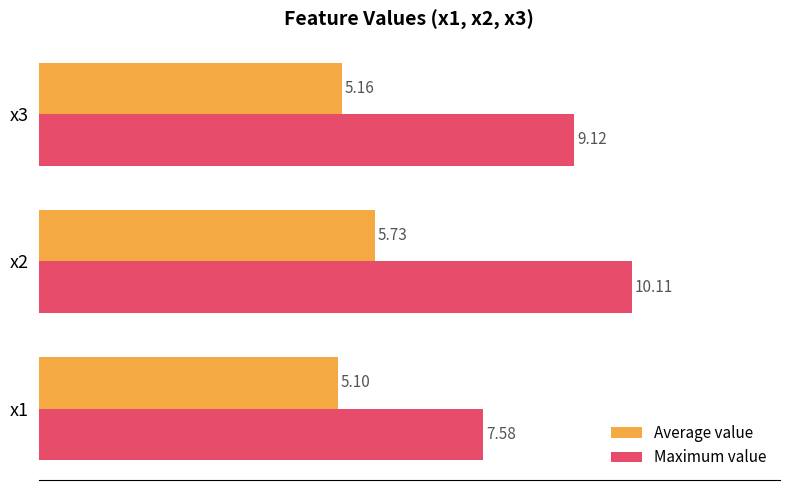

Which series has the widest spread of values?

Maximum value